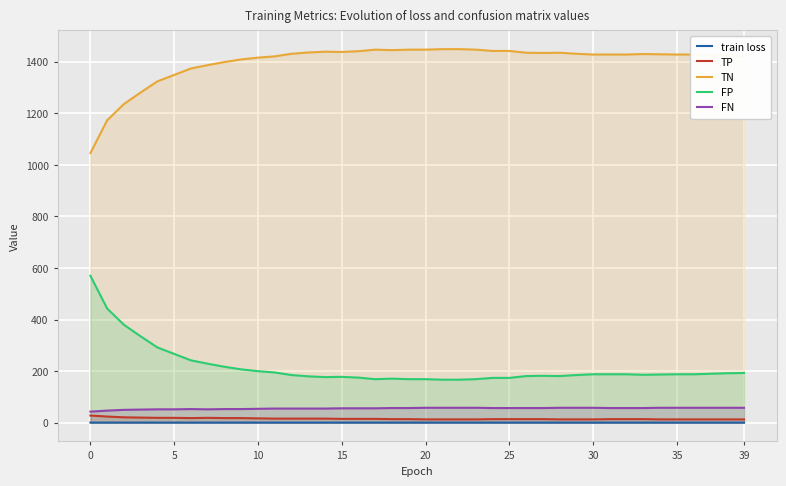

At which category does FN reach its first local peak?

30